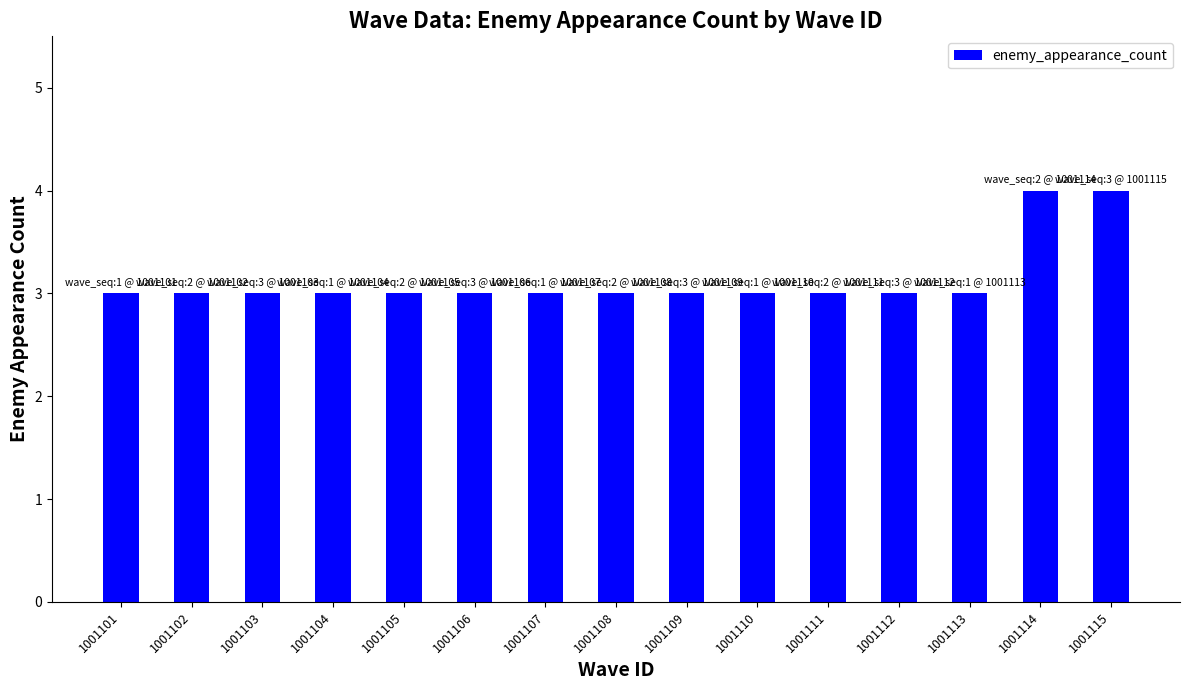

Count the number of data series in this chart.

1